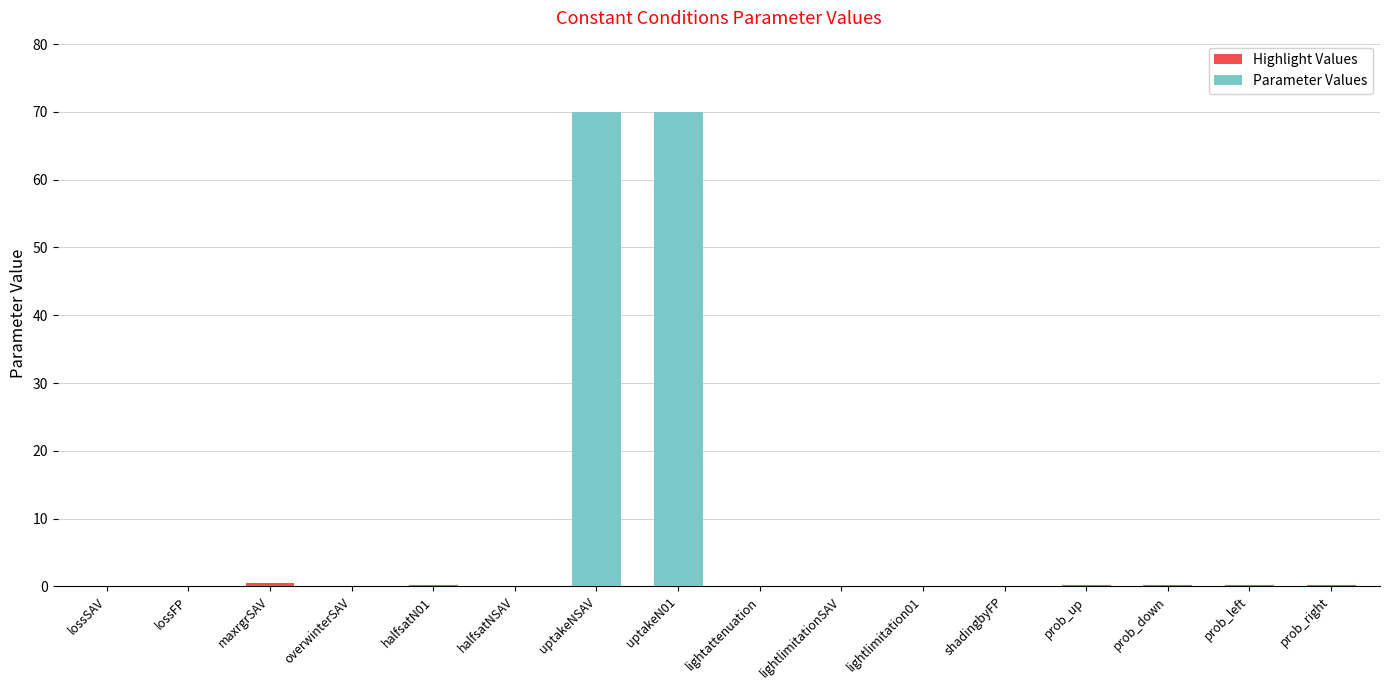

Are the bars horizontal?

No